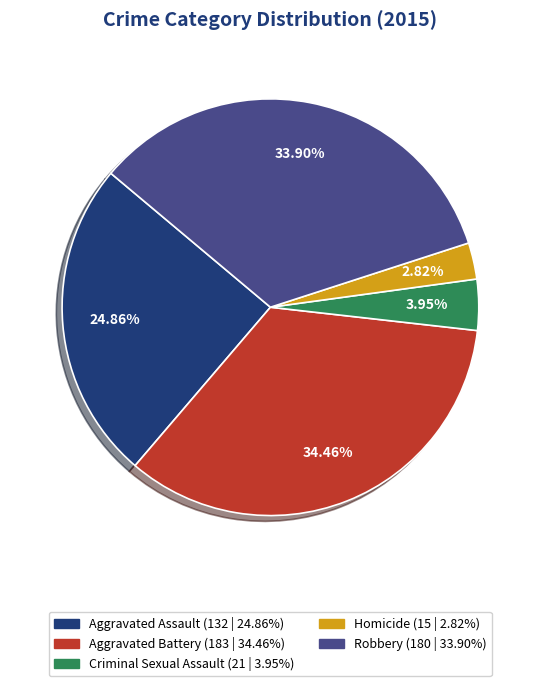

To the nearest percent, what portion does Aggravated Battery represent?

34%